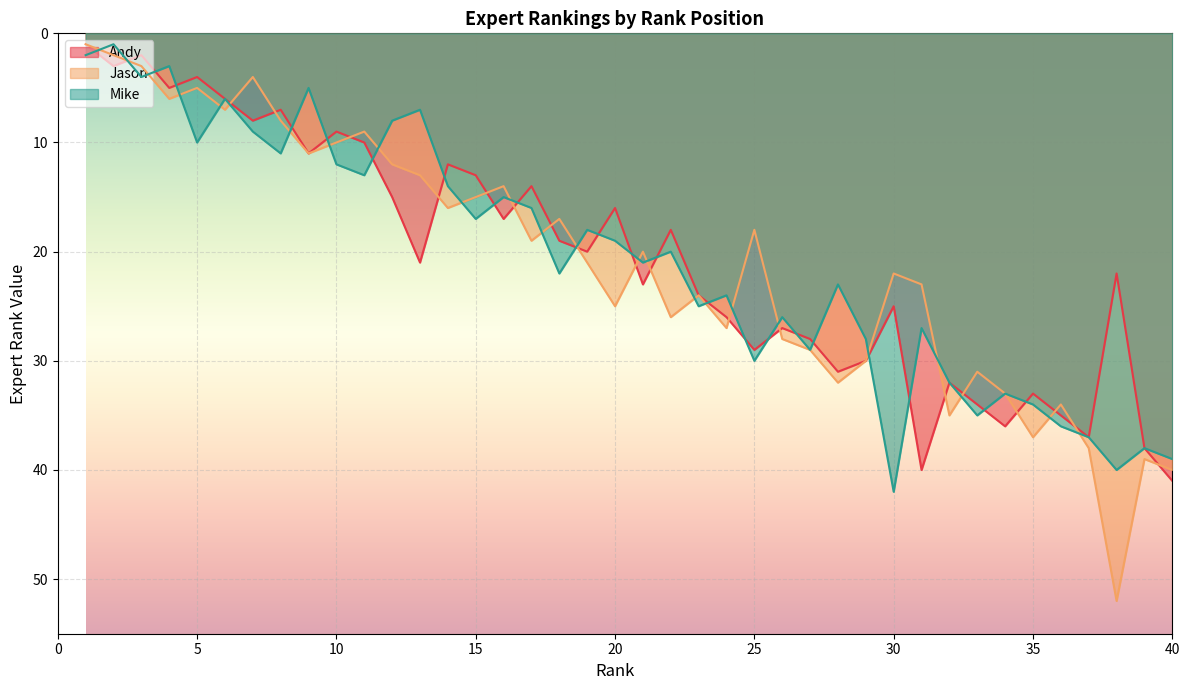

Which series changed the most between 9 and 12?

Andy